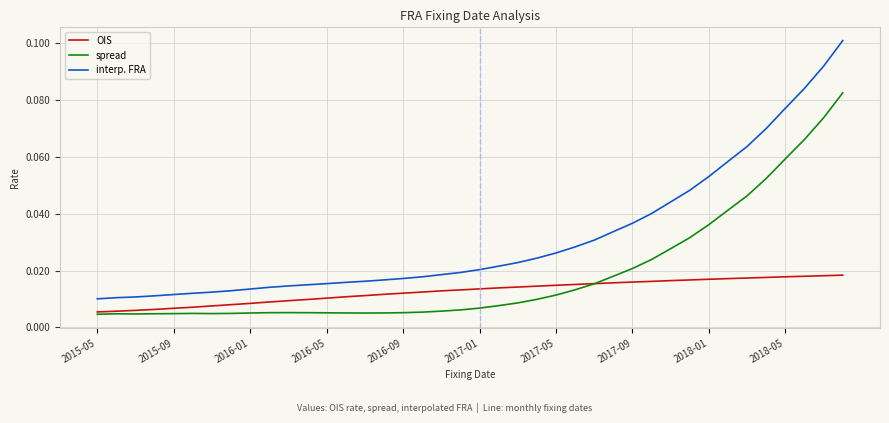

True or false: OIS and interp. FRA intersect in this chart.

False